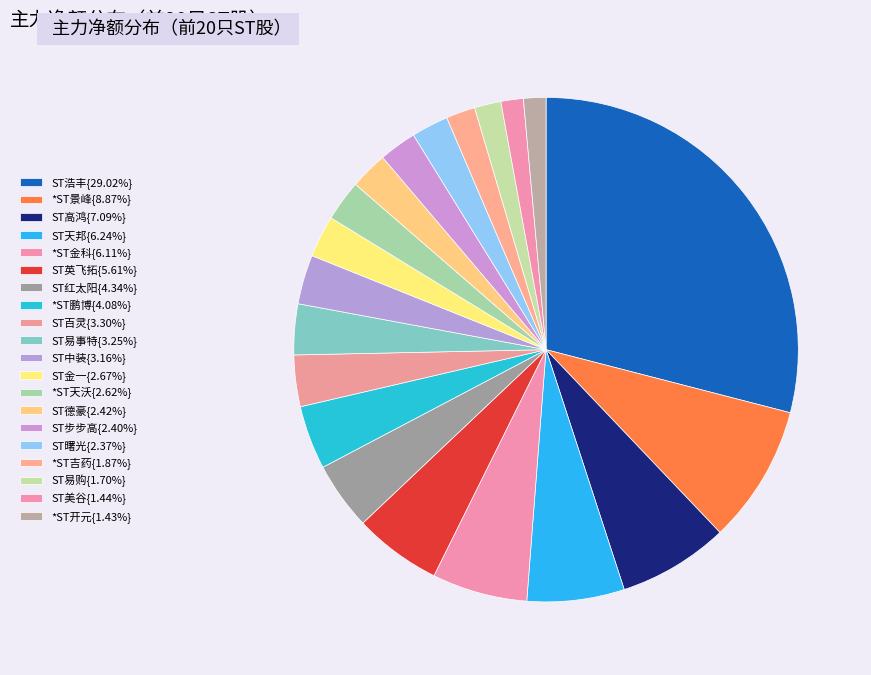

Which slice is the smallest?

*ST开元